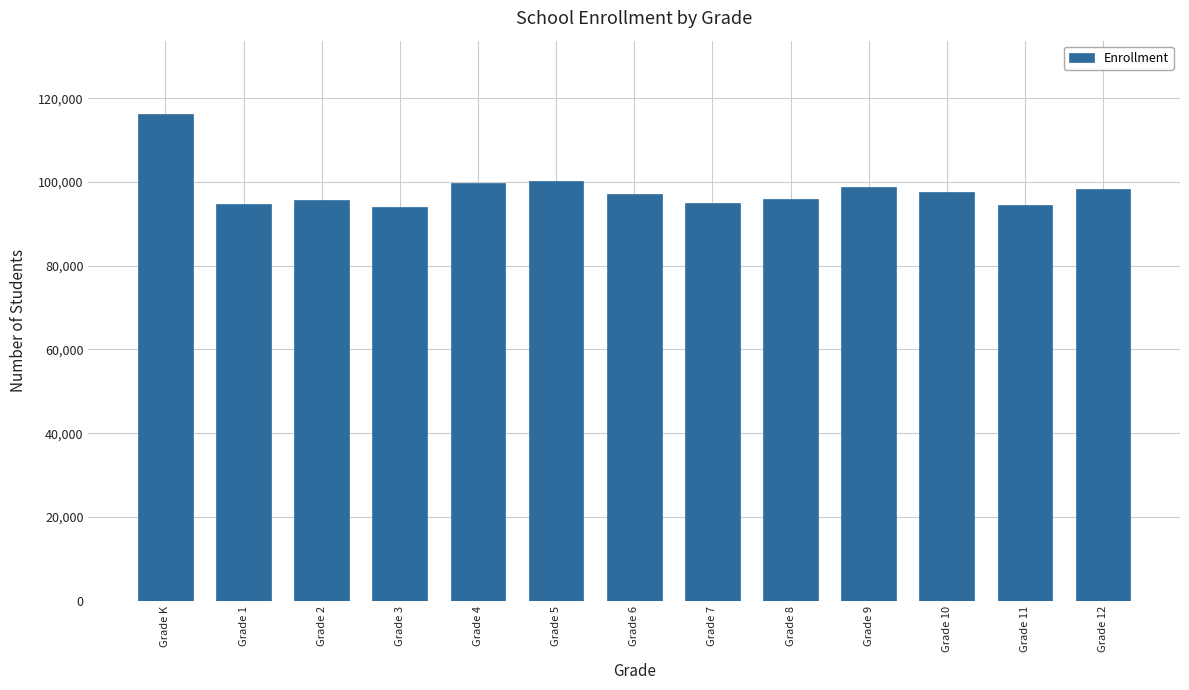

Does the chart contain stacked bars?

No